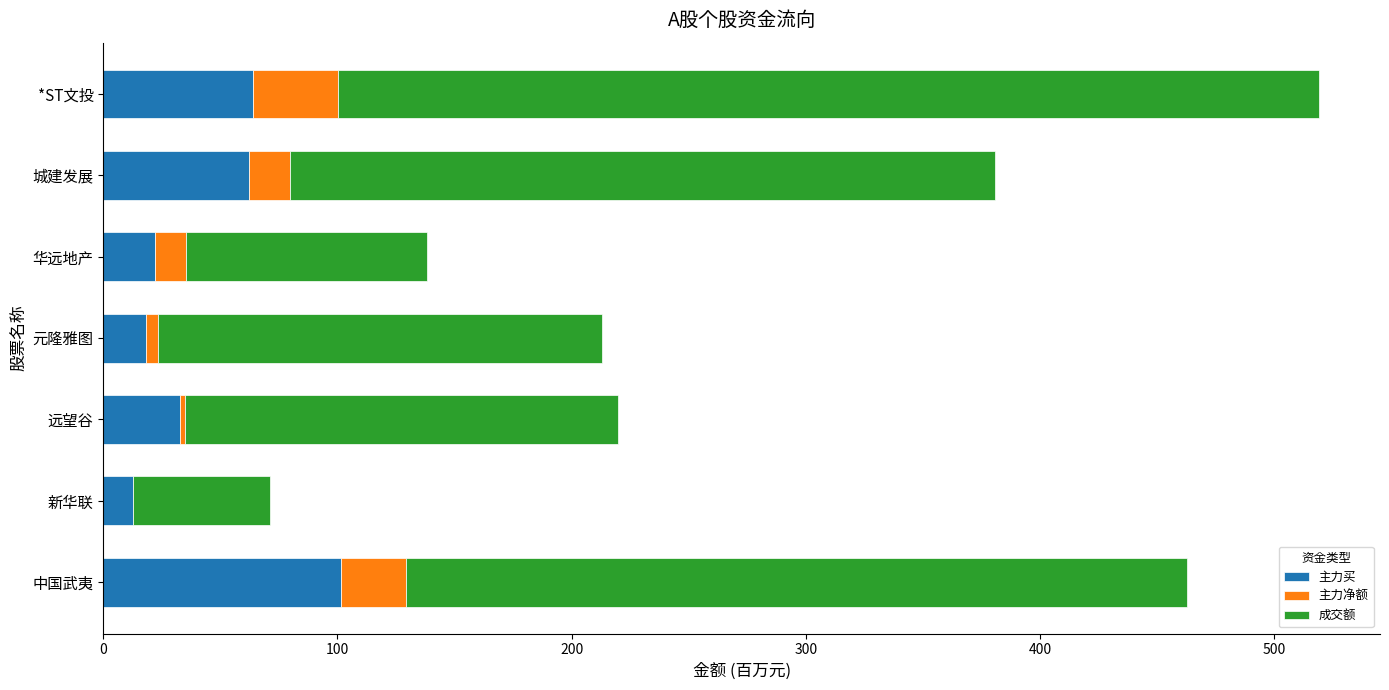

The value of 主力买 at 远望谷 is 32.8. True or false?

True